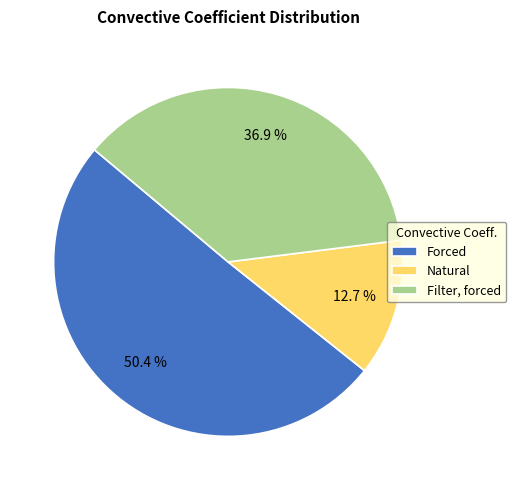

To the nearest percent, what is the difference between the largest and smallest slice percentages?

38%